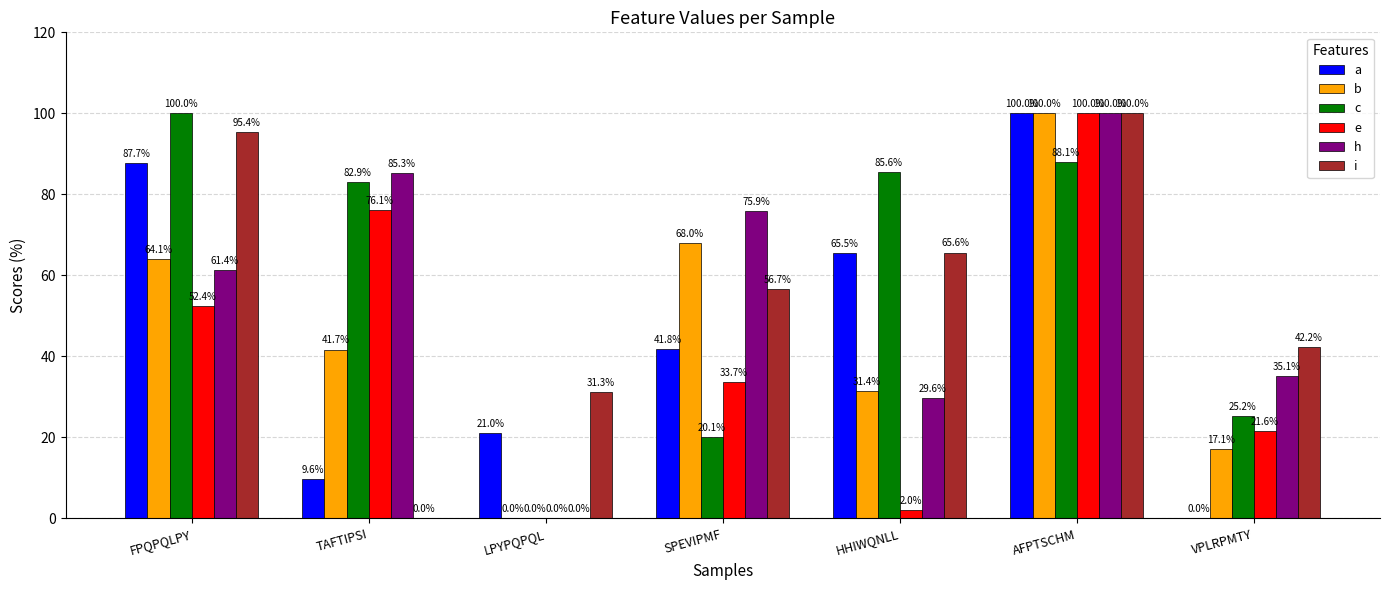

At which label does h first exceed 61?

FPQPQLPY